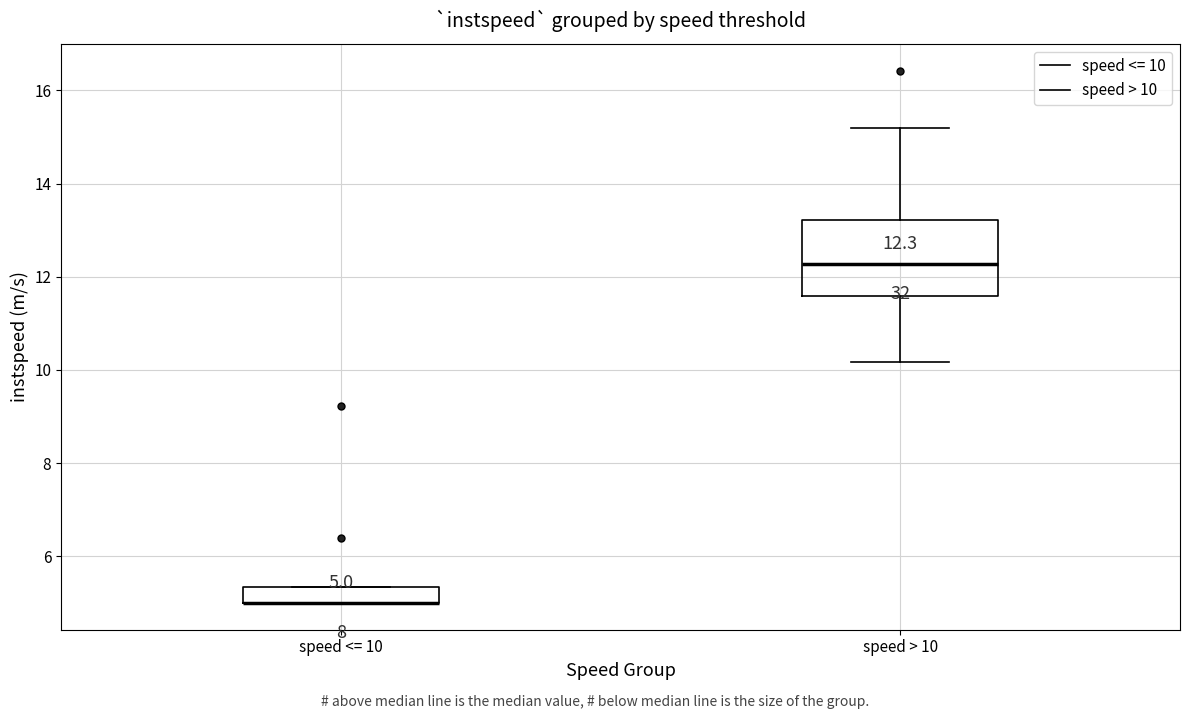

Which box is the tallest, from its lower edge to its upper edge?

speed > 10